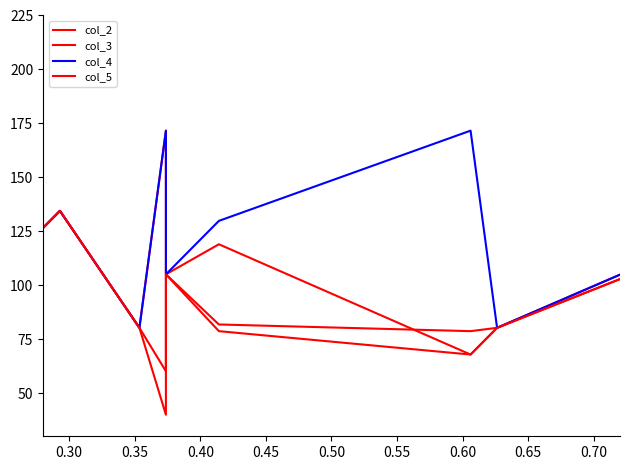

True or false: col_3 and col_5 intersect in this chart.

False